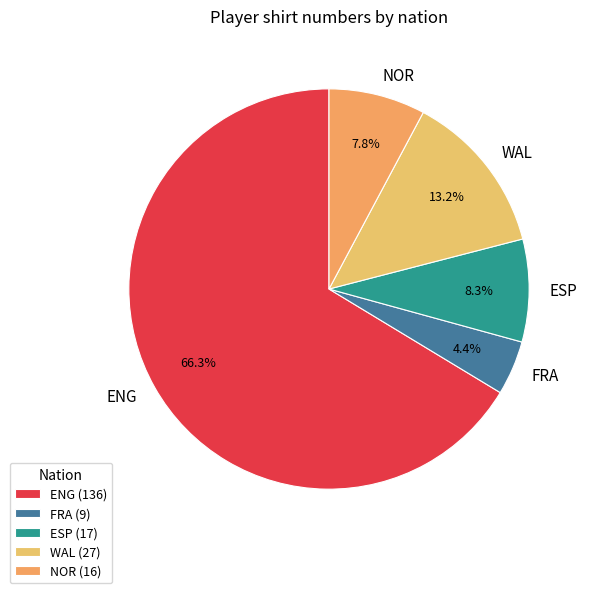

Is the sum of ESP and WAL greater than half?

No